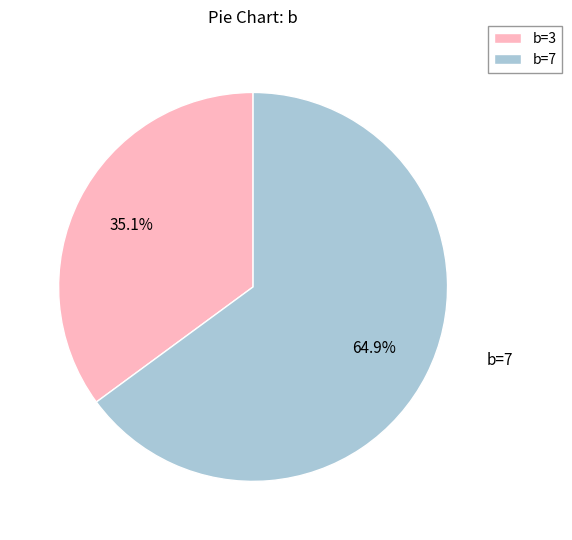

Rank the categories by value from lowest to highest.

b=3, b=7